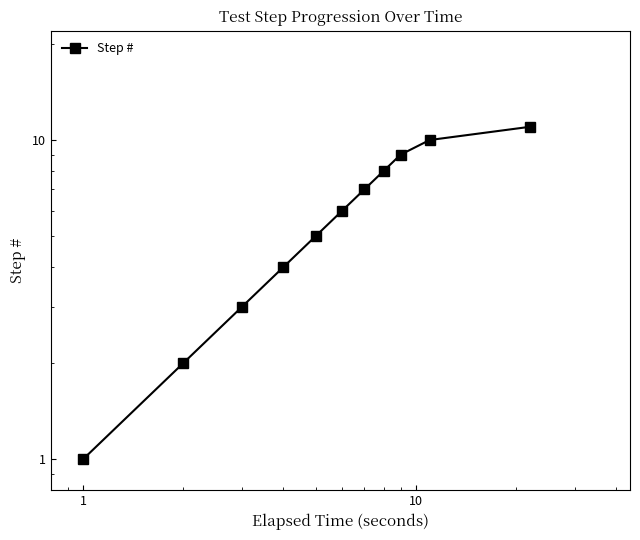

Count the number of categories in the chart.

11